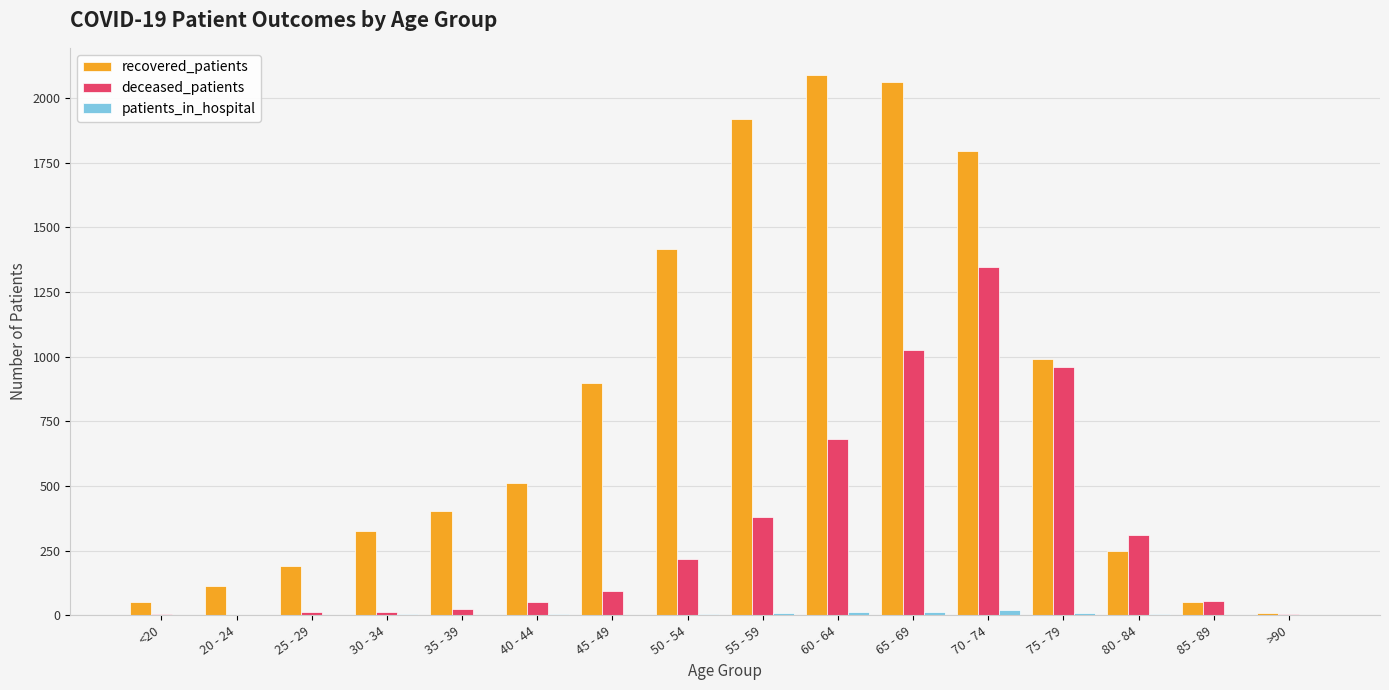

True or false: deceased_patients has a value of 370 at 75 - 79.

False